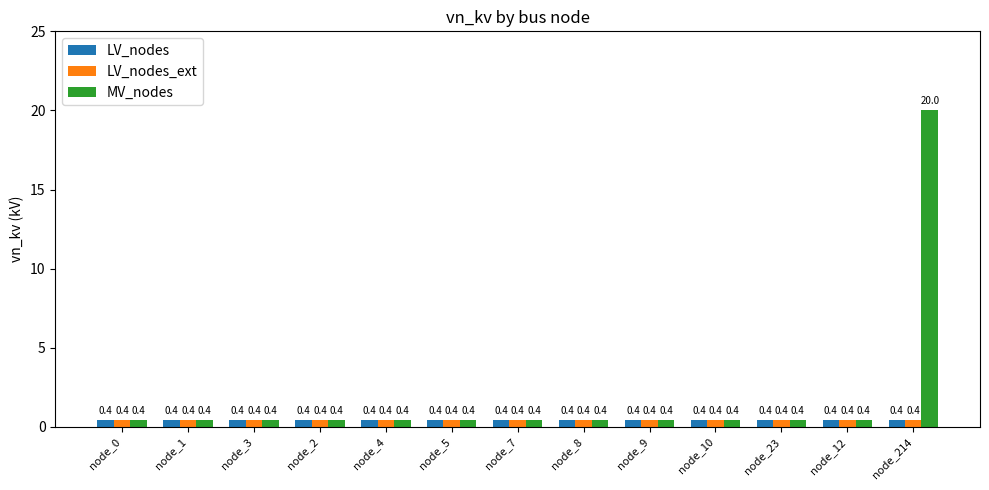

Which series has the largest range (max minus min)?

MV_nodes